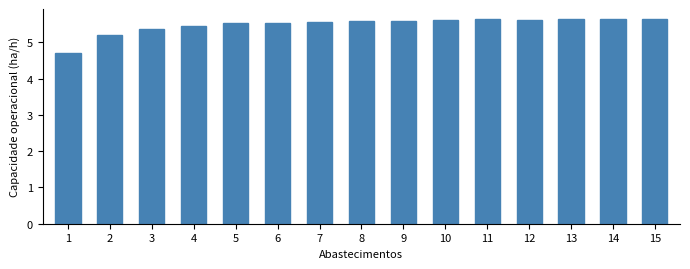

The value at 14 is 5.6. True or false?

True